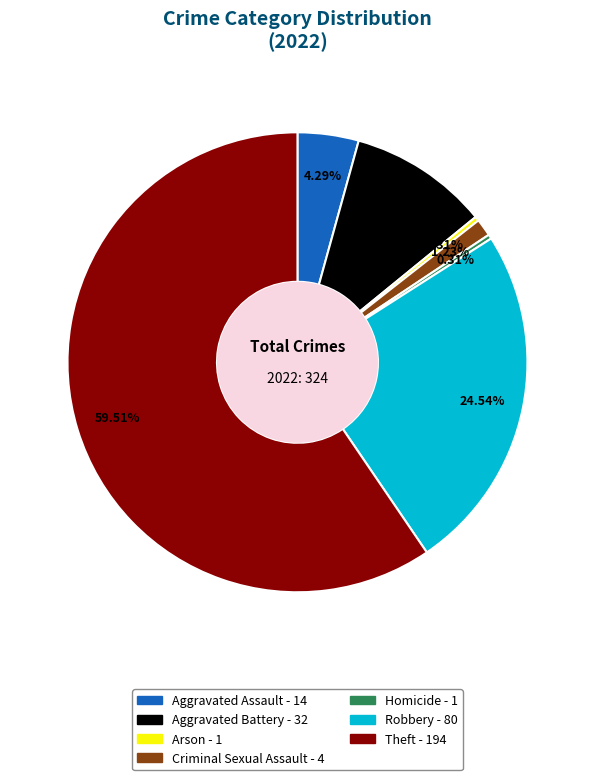

To the nearest percent, what portion does Robbery represent?

25%